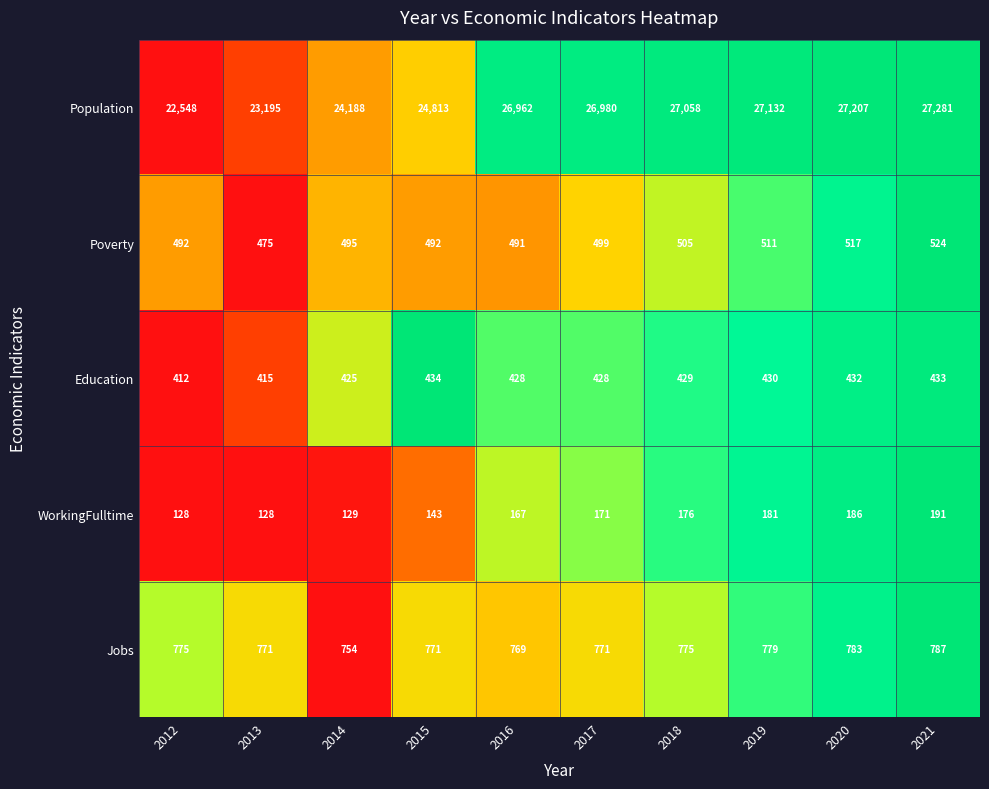

The value of Poverty at 2016 is 491. True or false?

True